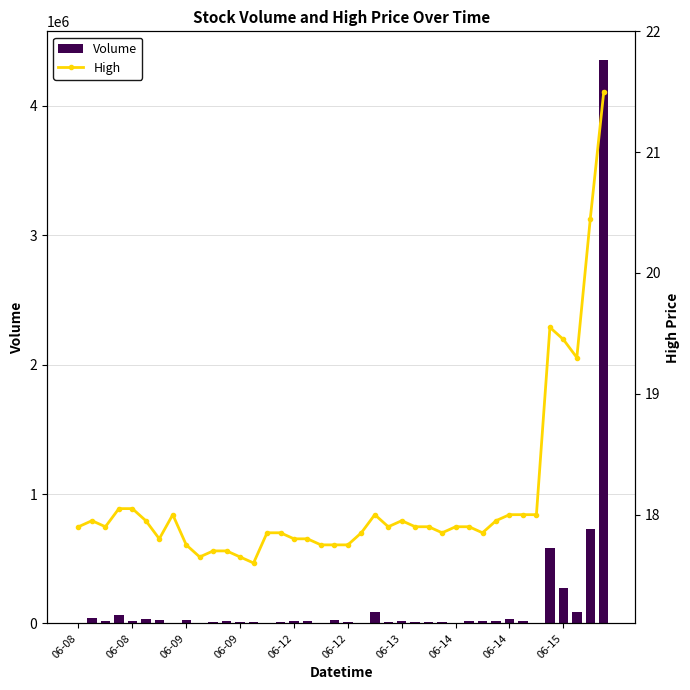

Is the value of Volume at 06-08 greater than the value of High at 19?

No